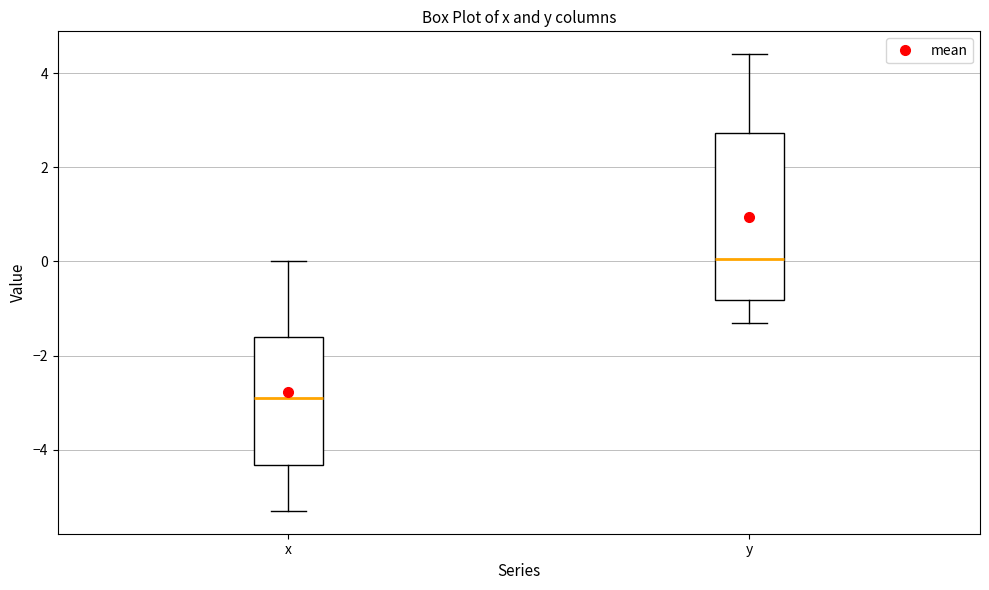

Where does the upper whisker of the box for x end on the y-axis? The values are not printed on the chart, so give them approximately, as read against the axis.

0.0